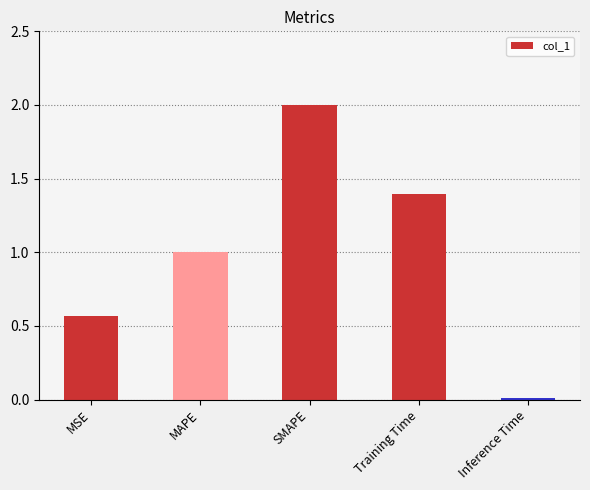

List the labels in order of value, smallest first.

Inference Time, MSE, MAPE, Training Time, SMAPE